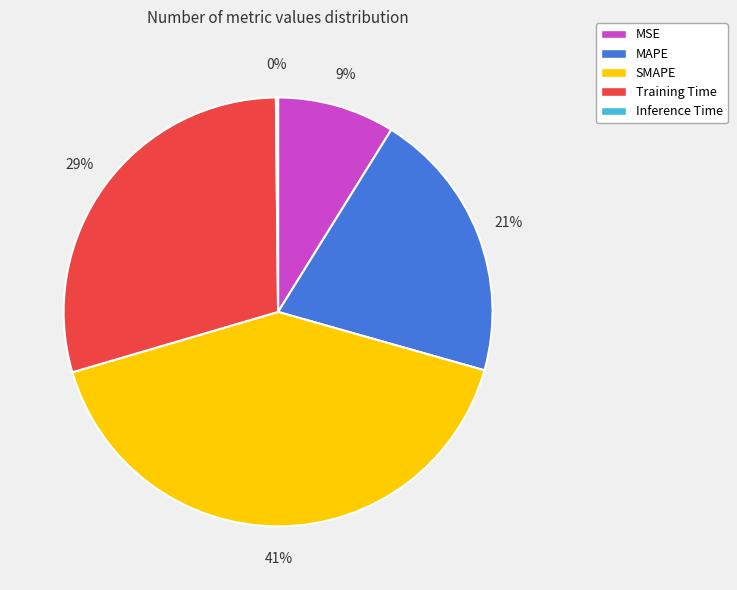

Does any single category account for the majority?

No